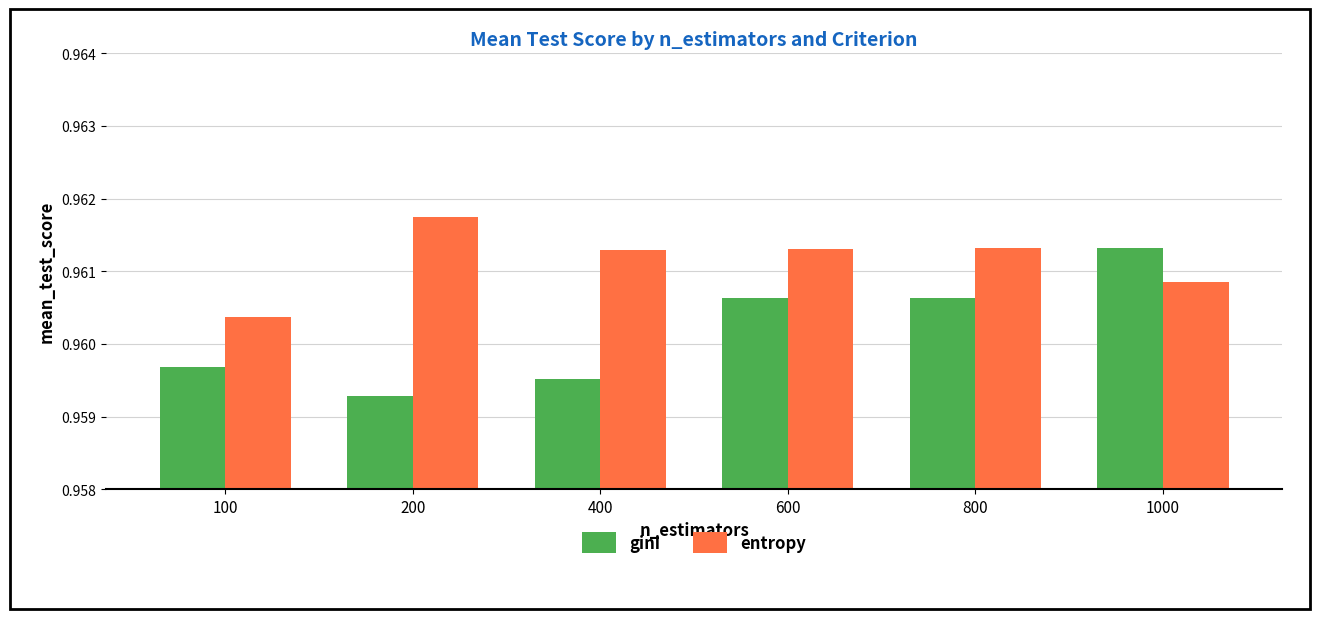

Rank the series by their maximum value, from lowest to highest.

gini, entropy